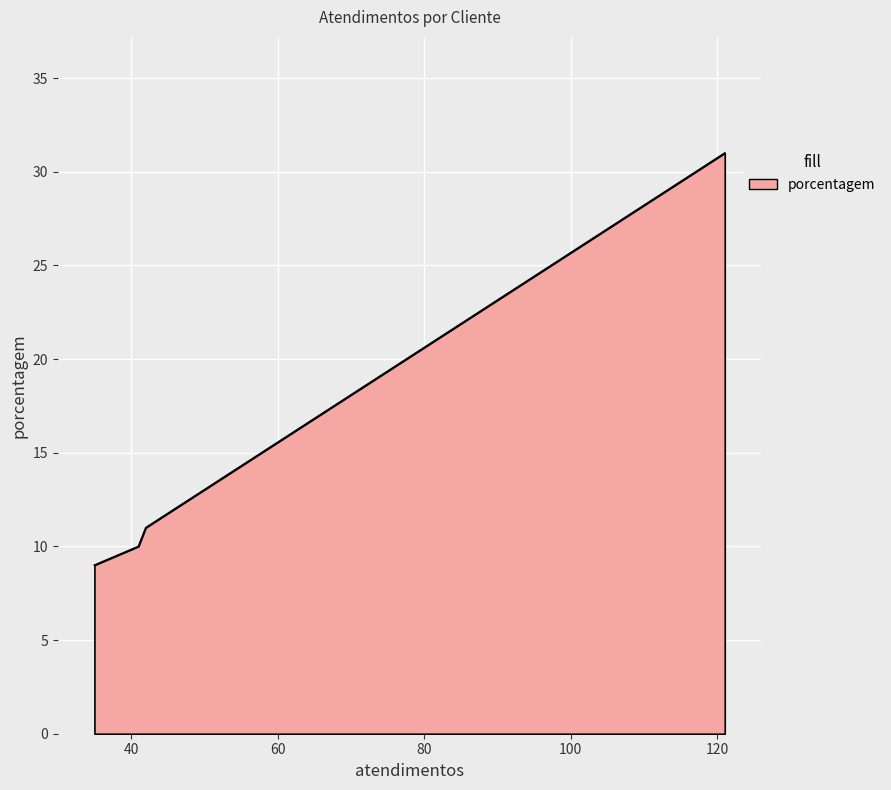

True or false: there are more than 1 points higher than both neighbors.

False